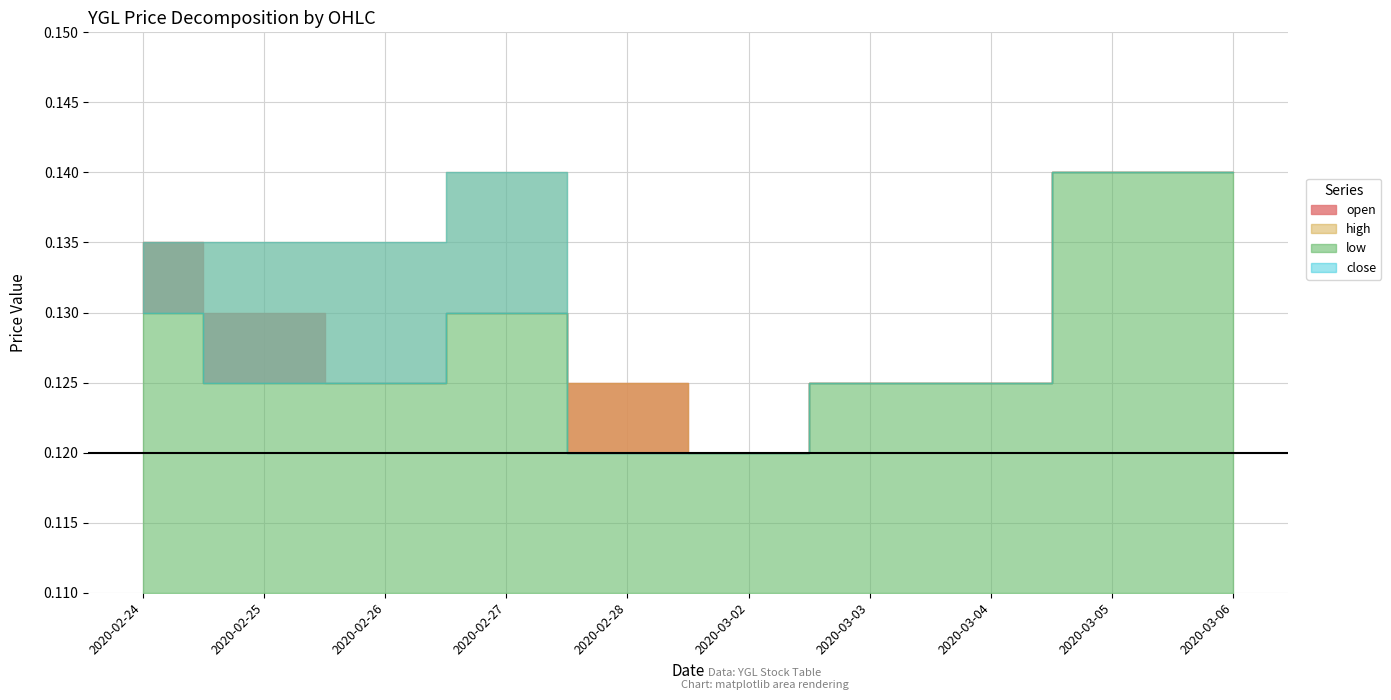

What is the maximum value for open?

0.1